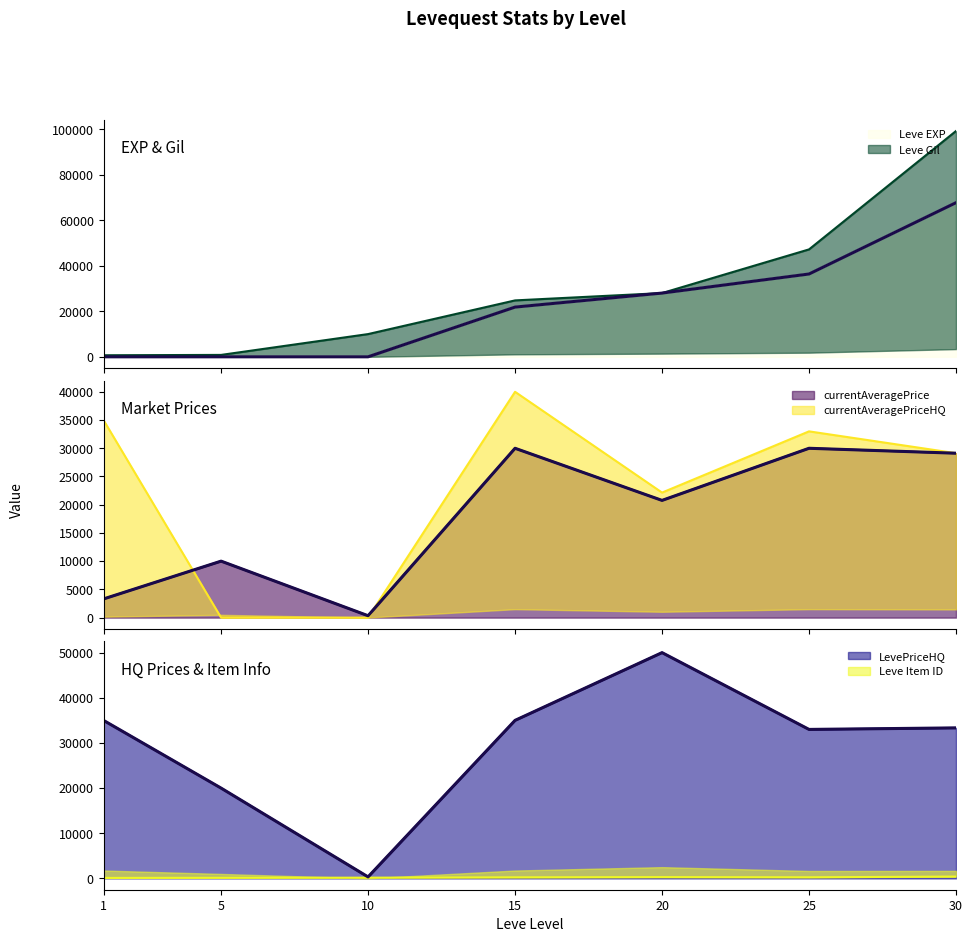

At which label is Leve Gil closest to 49955?

25